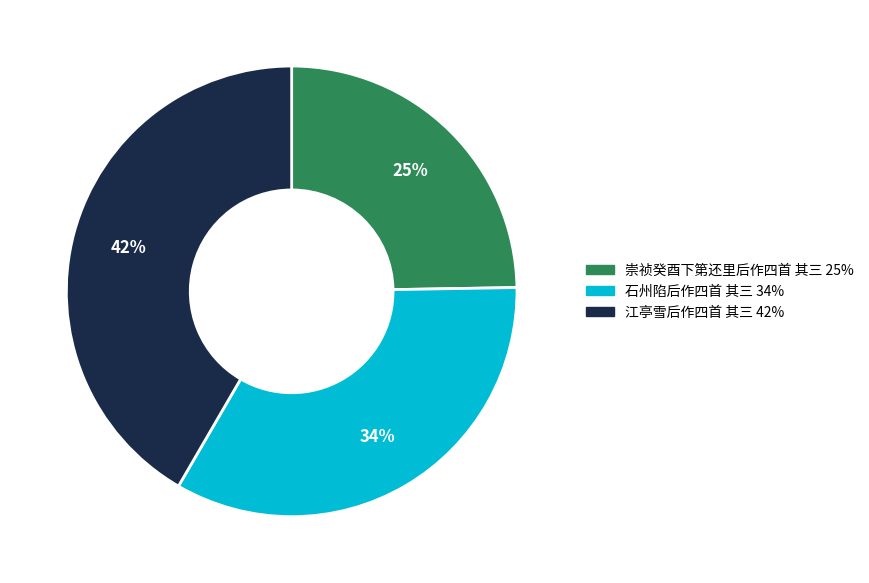

To the nearest percent, what is the average slice percentage?

33%